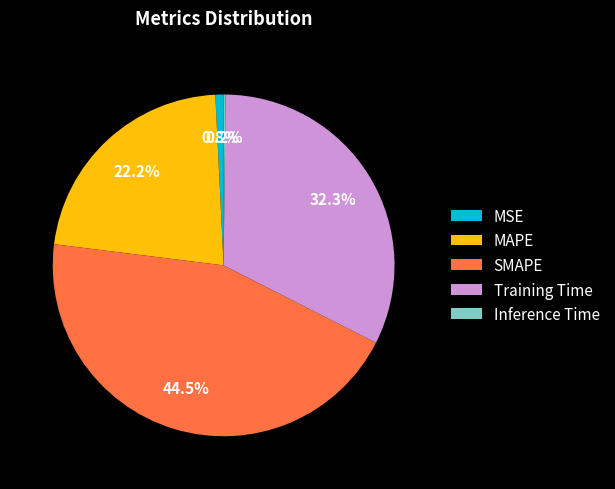

Which category has the biggest portion of the pie?

SMAPE